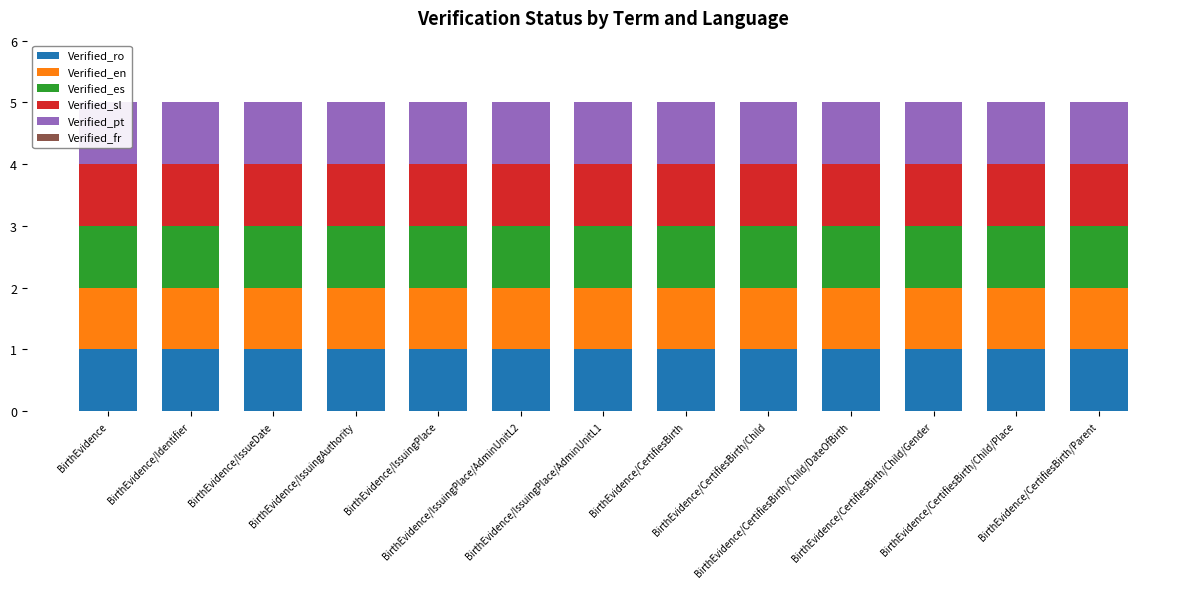

The Verified_es series shows 1 at BirthEvidence/IssuingPlace/AdminUnitL1. True or false?

True